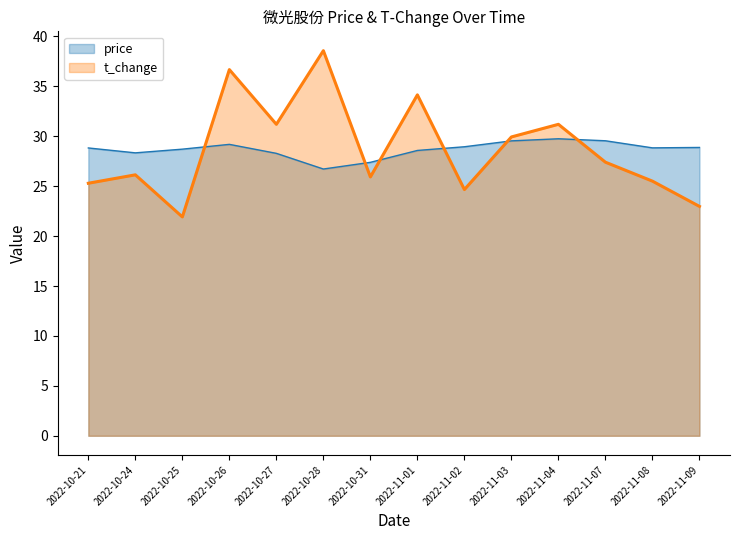

List the labels in order of price value, smallest first.

2022-10-28, 2022-10-31, 2022-10-27, 2022-10-24, 2022-11-01, 2022-10-25, 2022-10-21, 2022-11-08, 2022-11-09, 2022-11-02, 2022-10-26, 2022-11-03, 2022-11-07, 2022-11-04